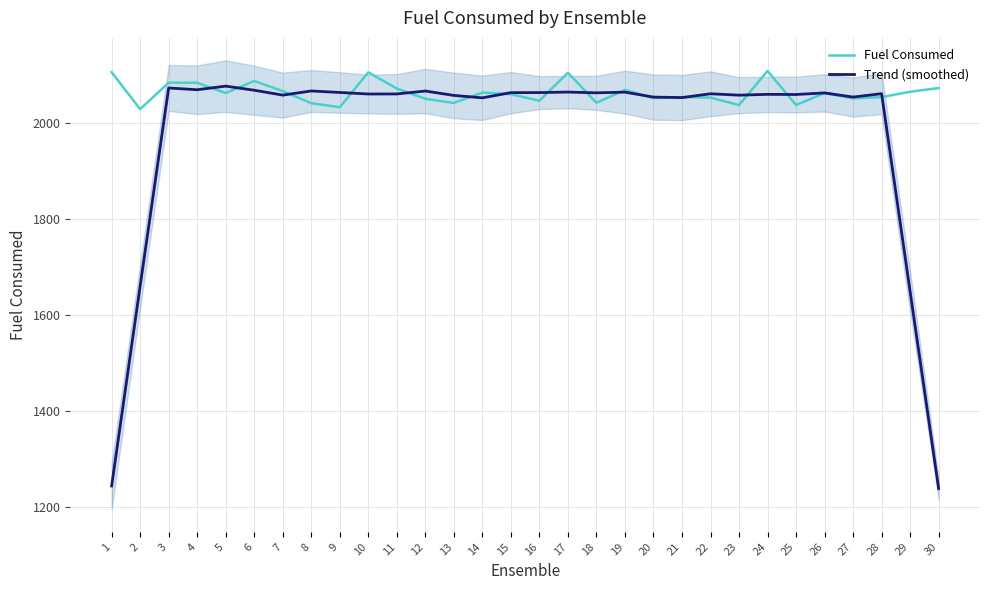

True or false: Trend (smoothed) has a value of 2065.6 at 12.

True